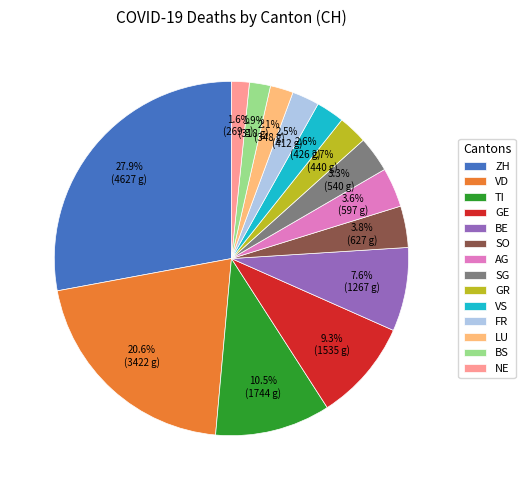

Does any single category account for the majority?

No